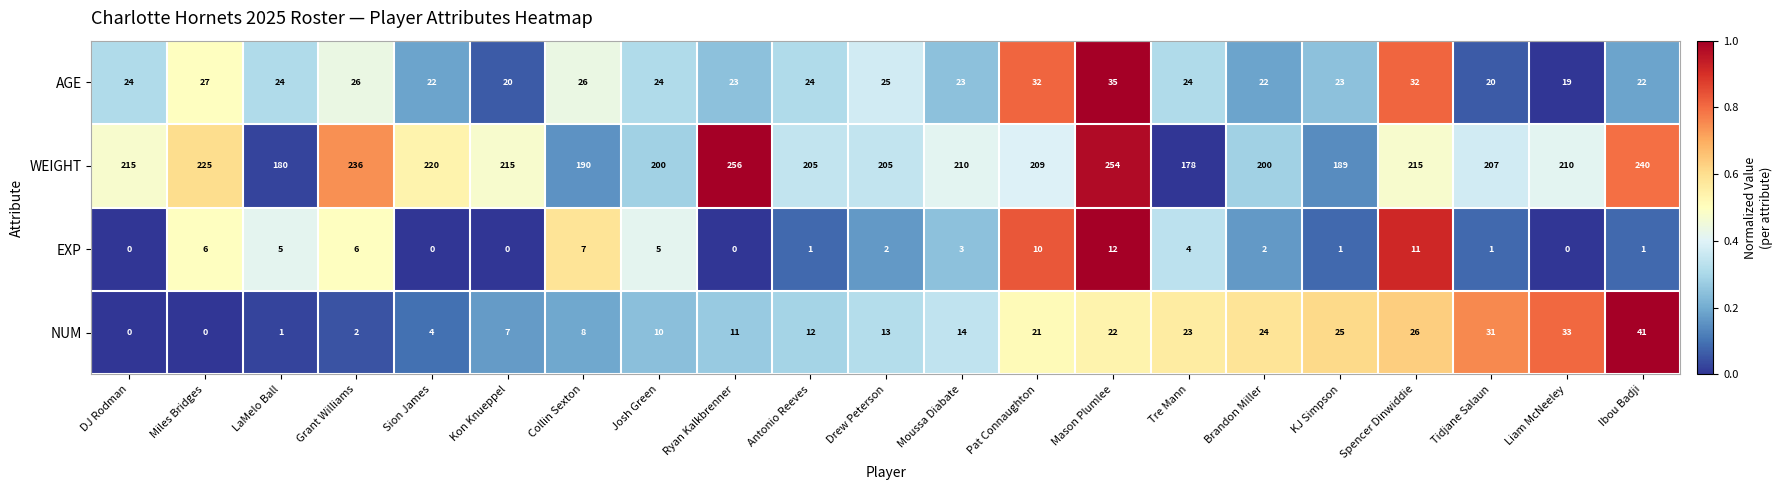

What is the difference between the maximum and second lowest values in the EXP series?

12